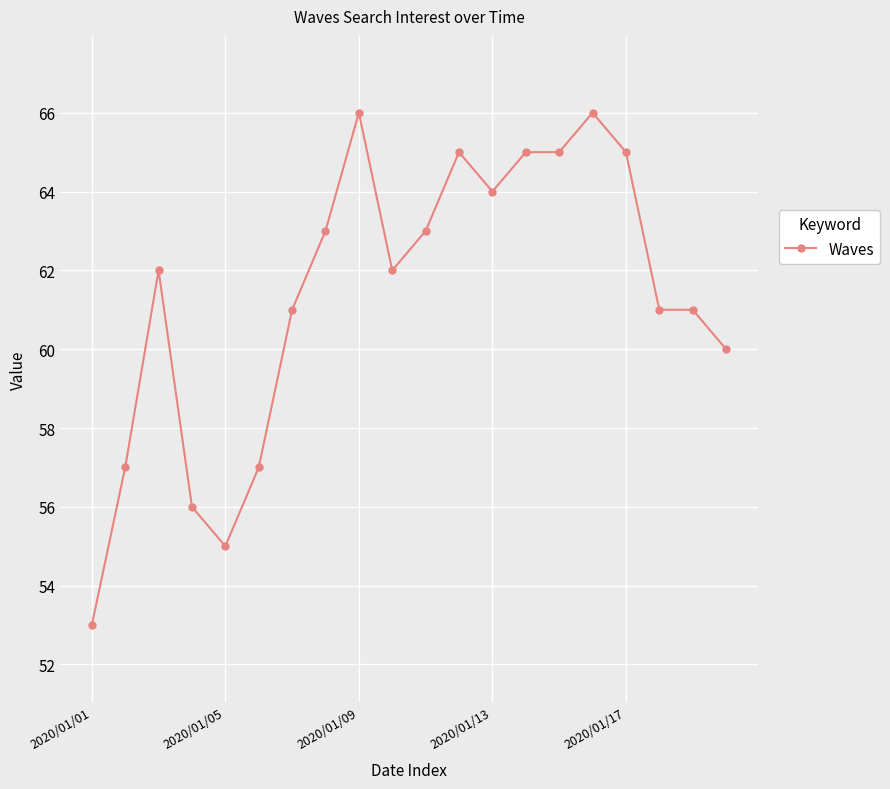

What is the value of the 4th point from the left?

56